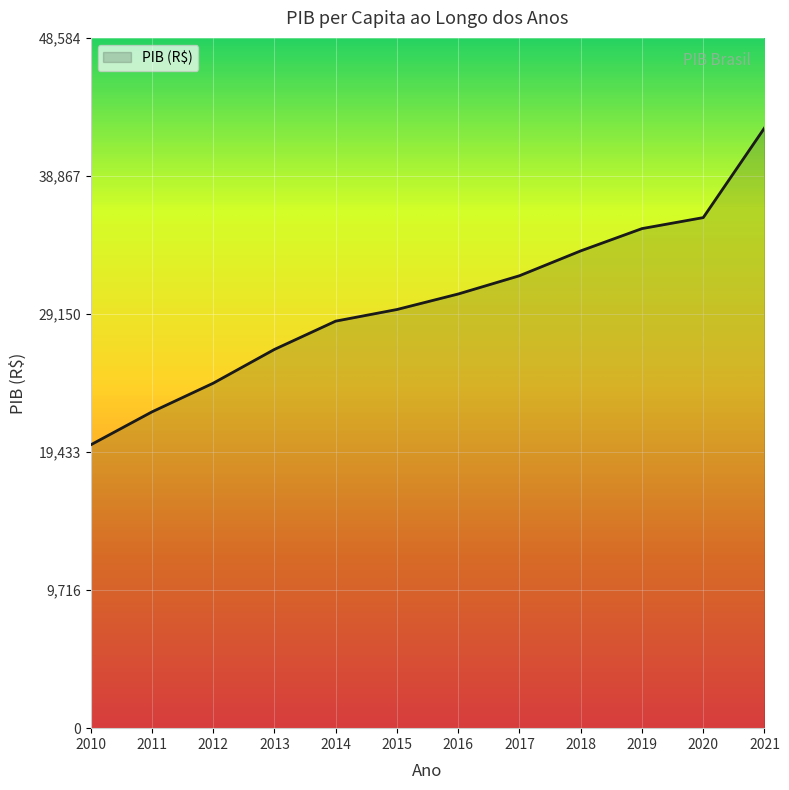

What is the smallest value displayed?

19938.6